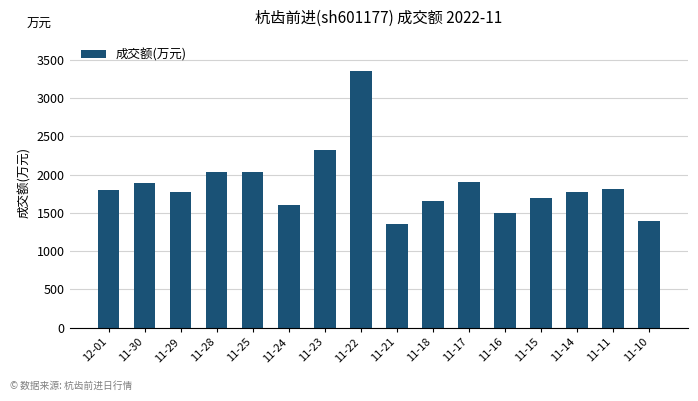

Between 11-25 and 11-15, which is larger?

11-25